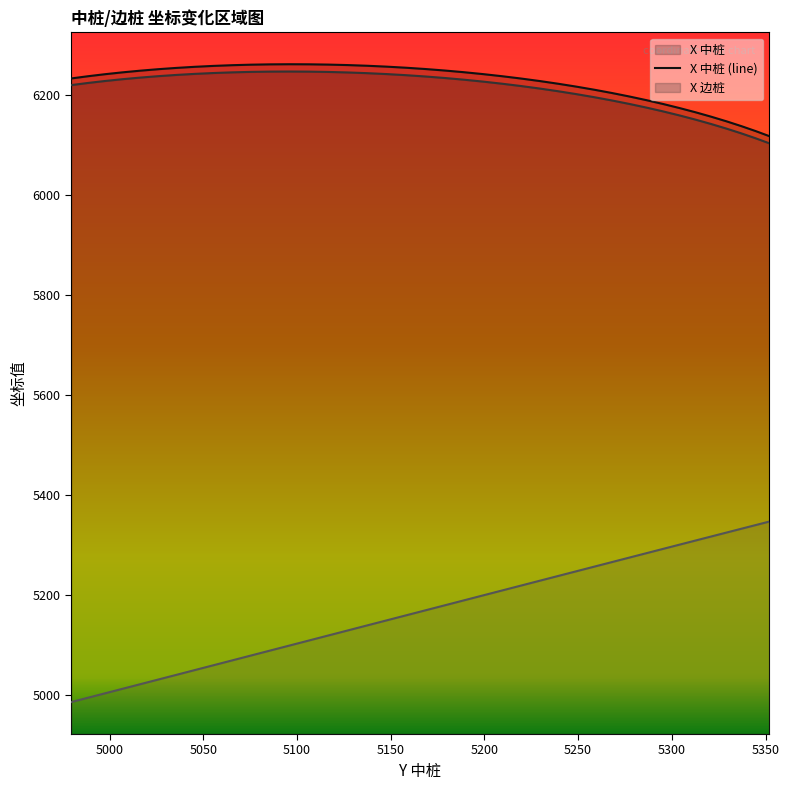

What is the sum of all X 中桩 (line) values?

248990.2